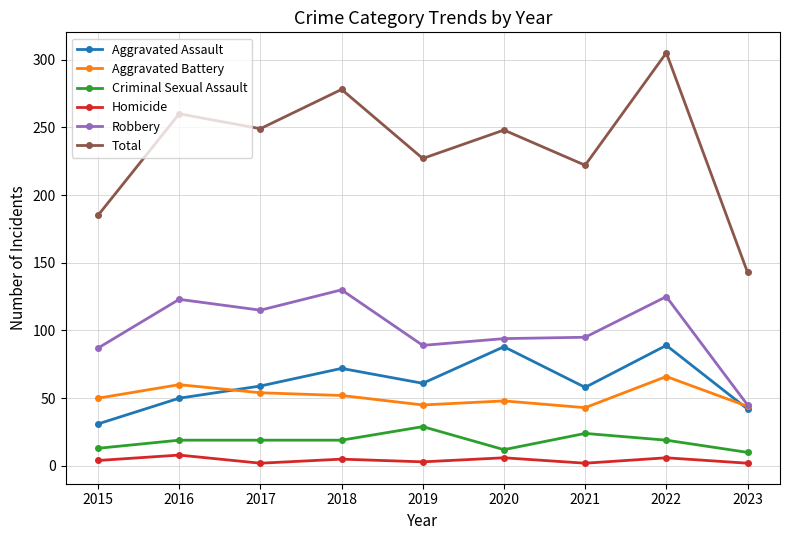

At which category is the sum across all series the highest?

2022